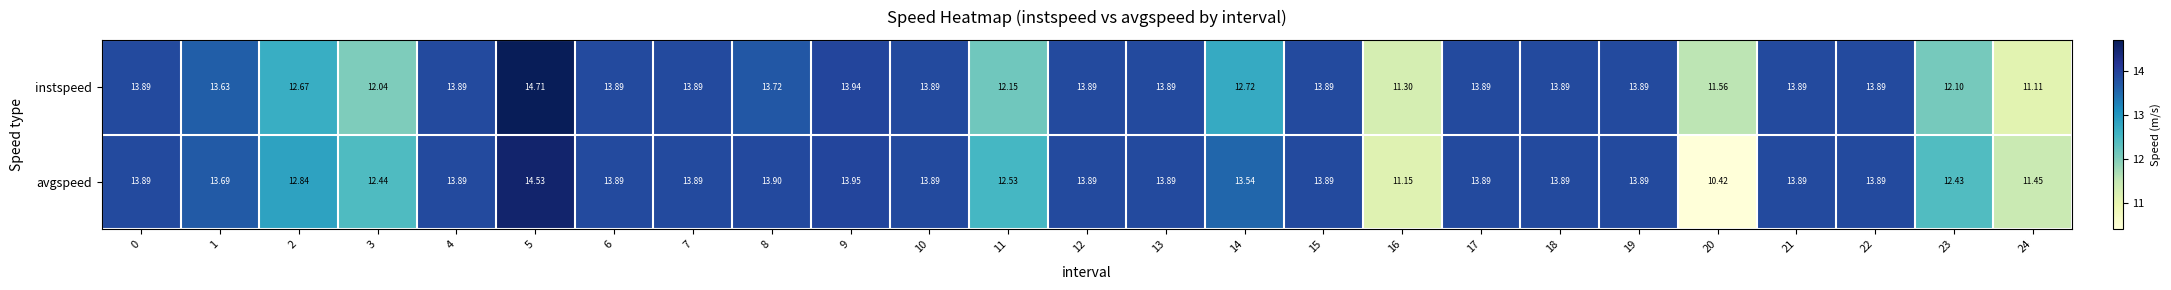

List the series in order of their overall mean, highest first.

avgspeed, instspeed